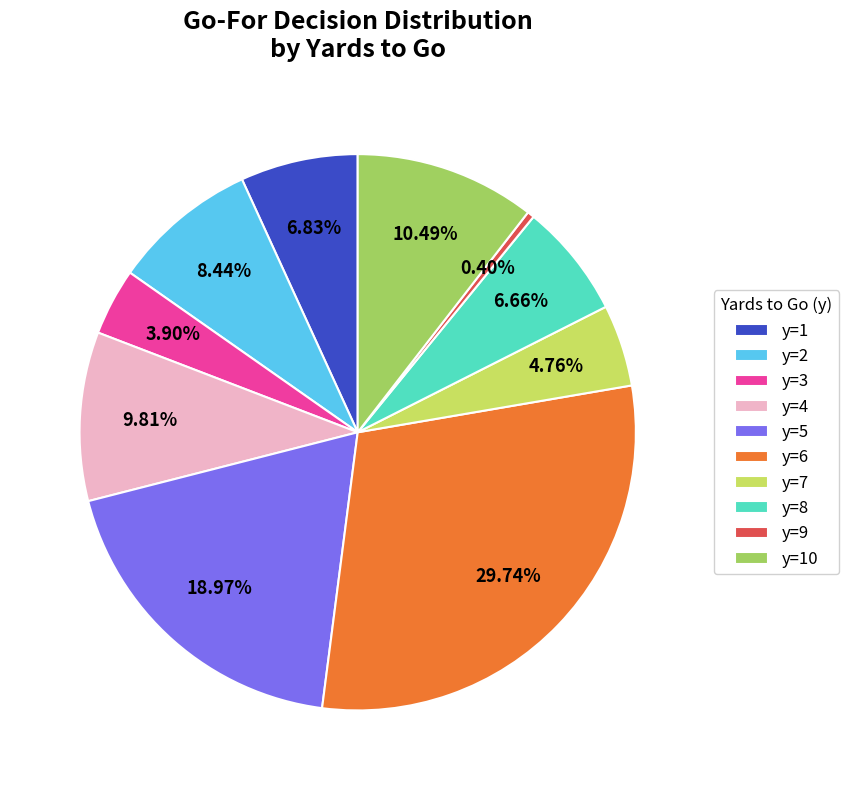

Do y=4 and y=2 together represent more than half of the pie?

No